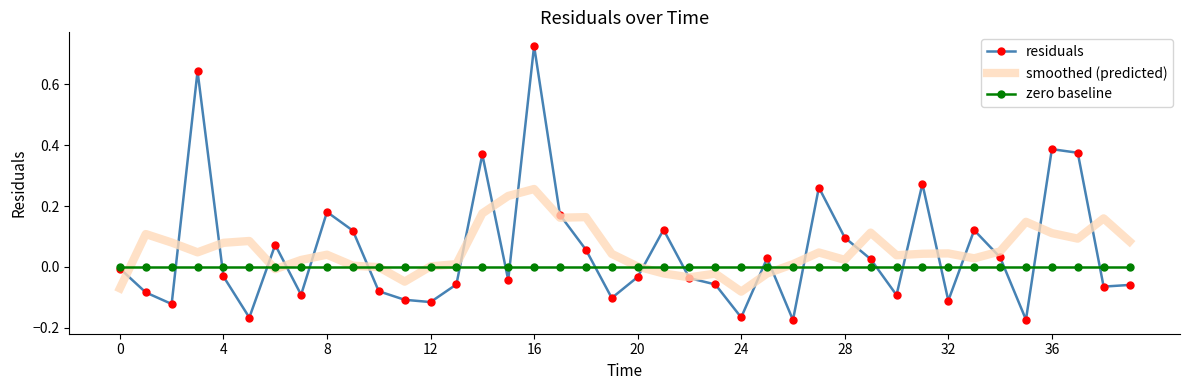

Which series has the widest spread of values?

residuals